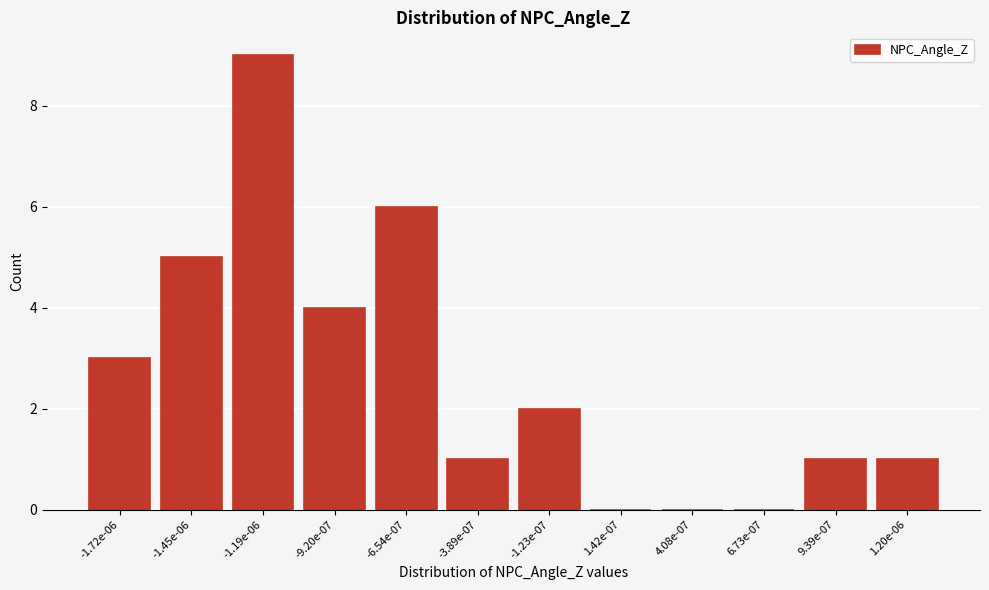

Reading left to right, list all the values displayed in this chart.

-1.72e-06=3	-1.45e-06=5	-1.19e-06=9	-9.20e-07=4	-6.54e-07=6	-3.89e-07=1	-1.23e-07=2	1.42e-07=0	4.08e-07=0	6.73e-07=0	9.39e-07=1	1.20e-06=1